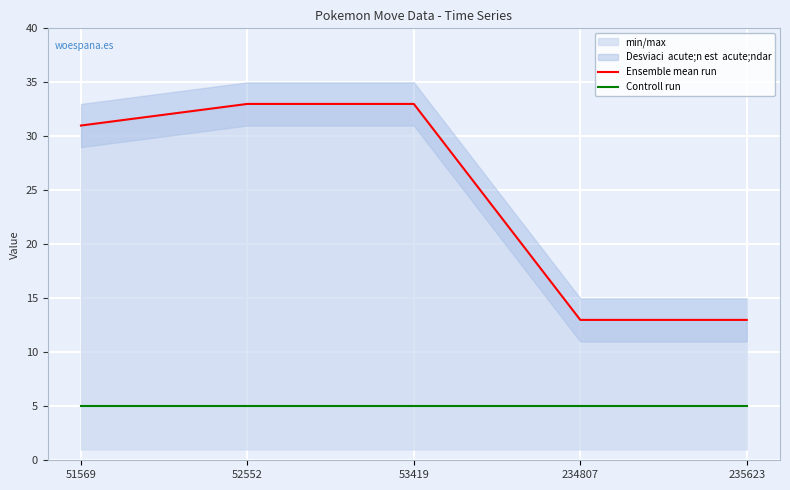

How many data points does each series have?

5